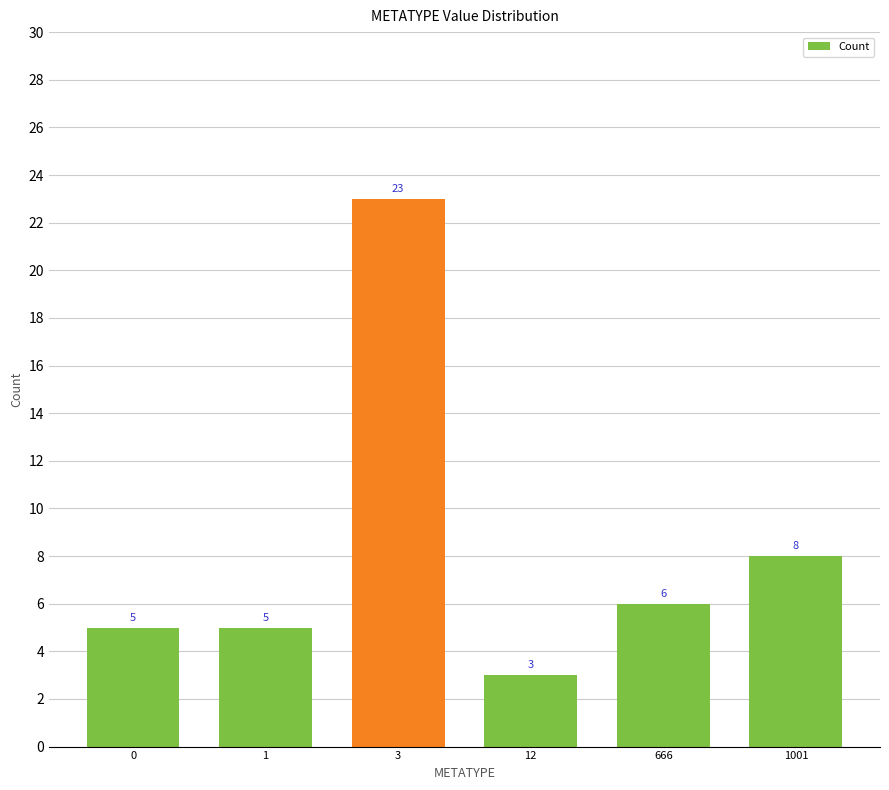

What is the ratio of the value at 12 to the value at 1?

0.6